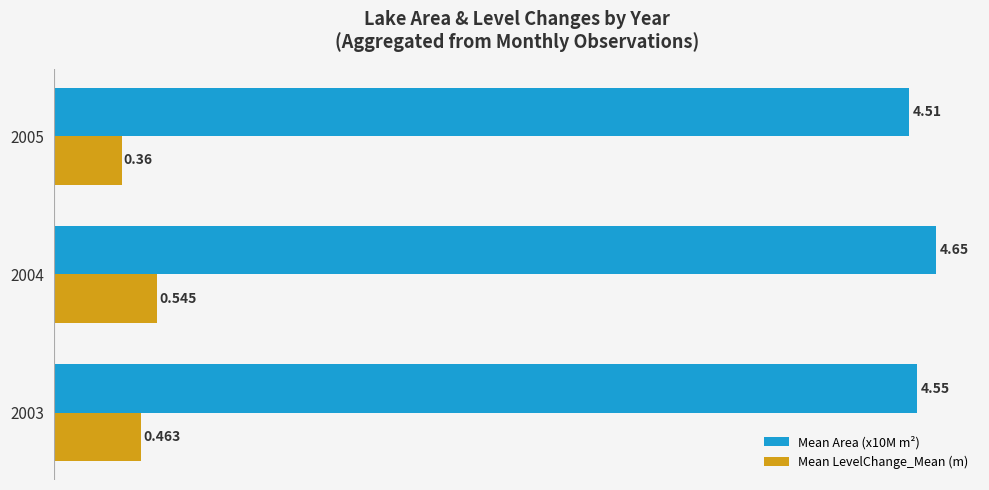

Between 2003 and 2005, which series saw the biggest shift?

Mean LevelChange_Mean (m)